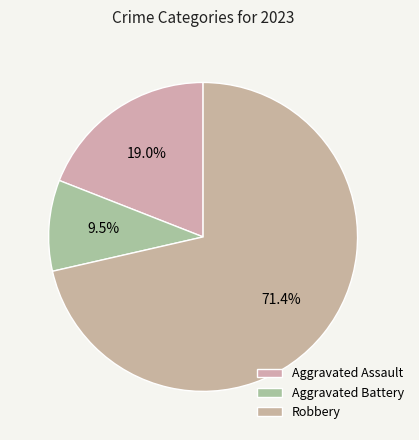

To the nearest percent, what portion does Aggravated Assault represent?

19%